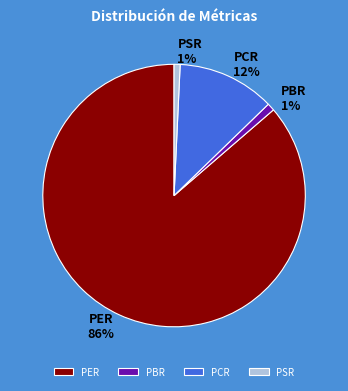

Does PCR represent more than half of the total?

No